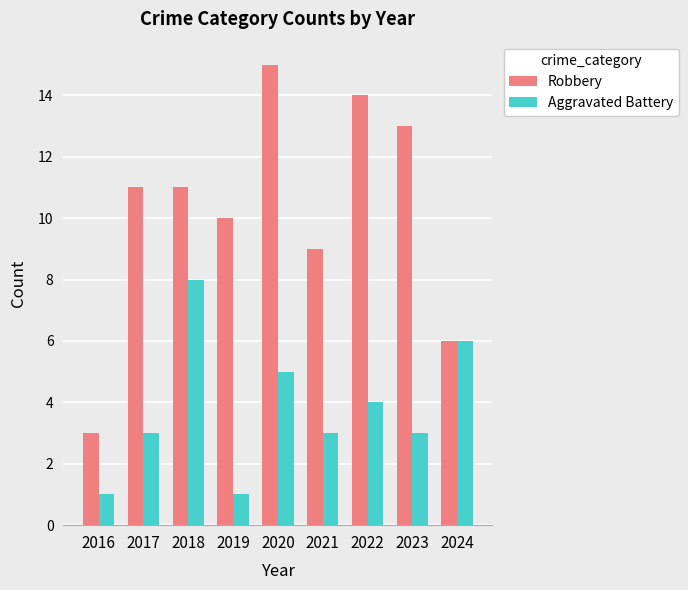

Rank the series by their maximum value, from highest to lowest.

Robbery, Aggravated Battery